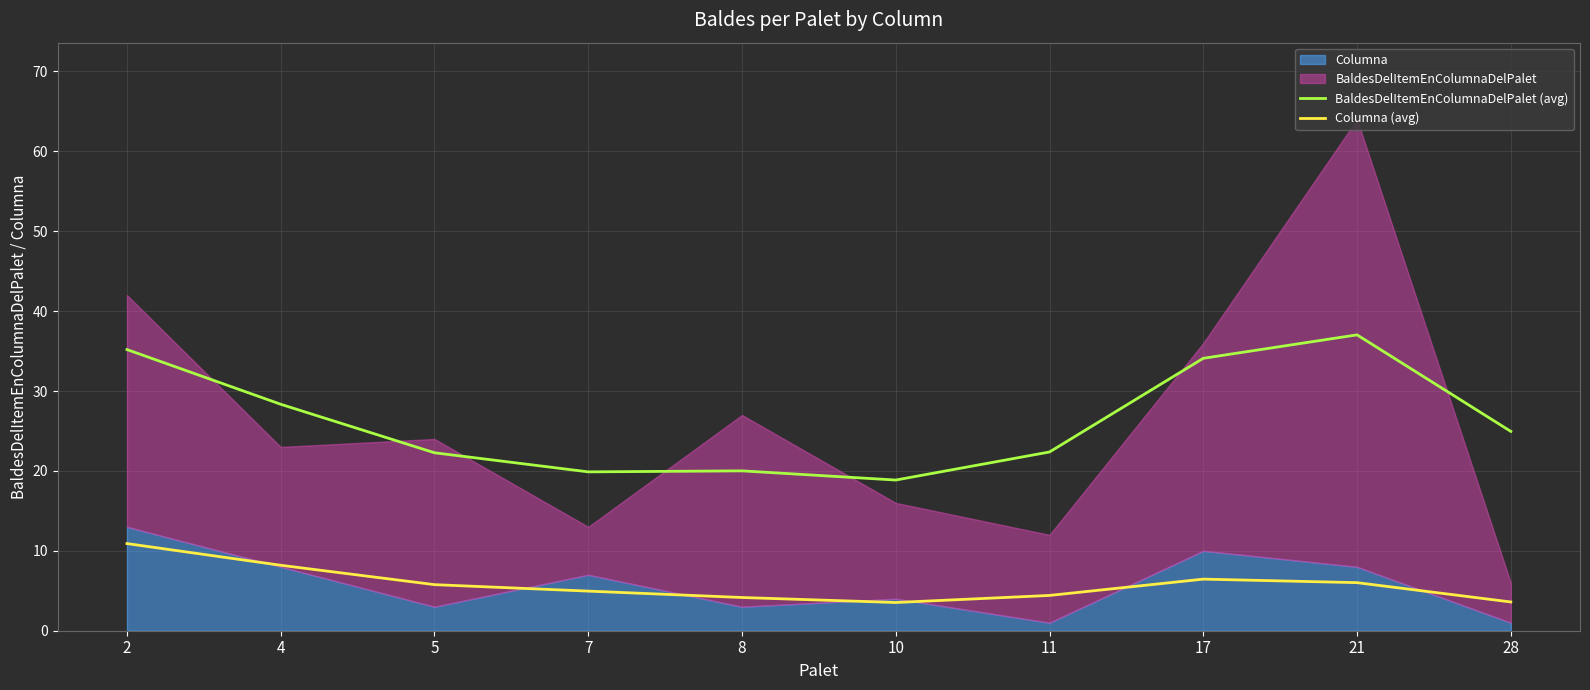

At which label does BaldesDelItemEnColumnaDelPalet (avg) reach its peak?

21